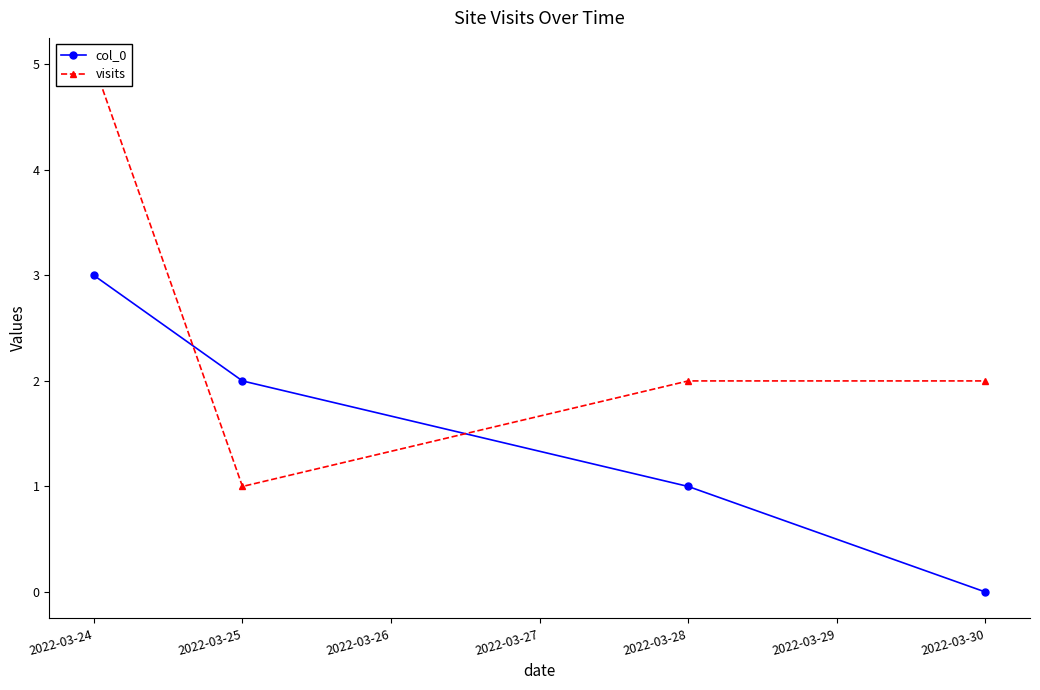

What is the total value across all series at 2022-03-24?

8